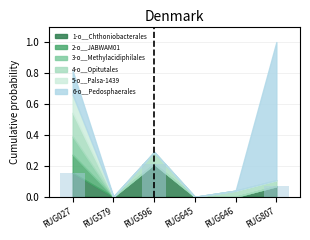

True or false: the data shows 0.0 at RUG645.

True